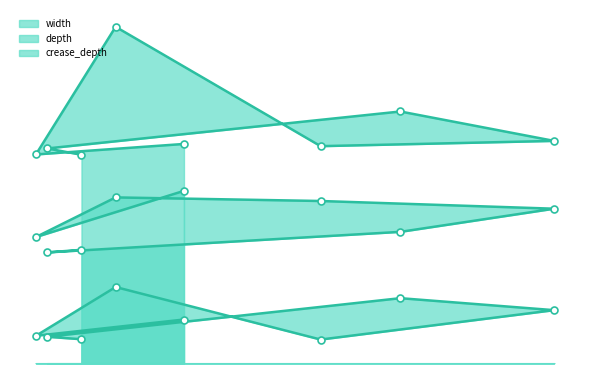

What position from the left is 152?

4